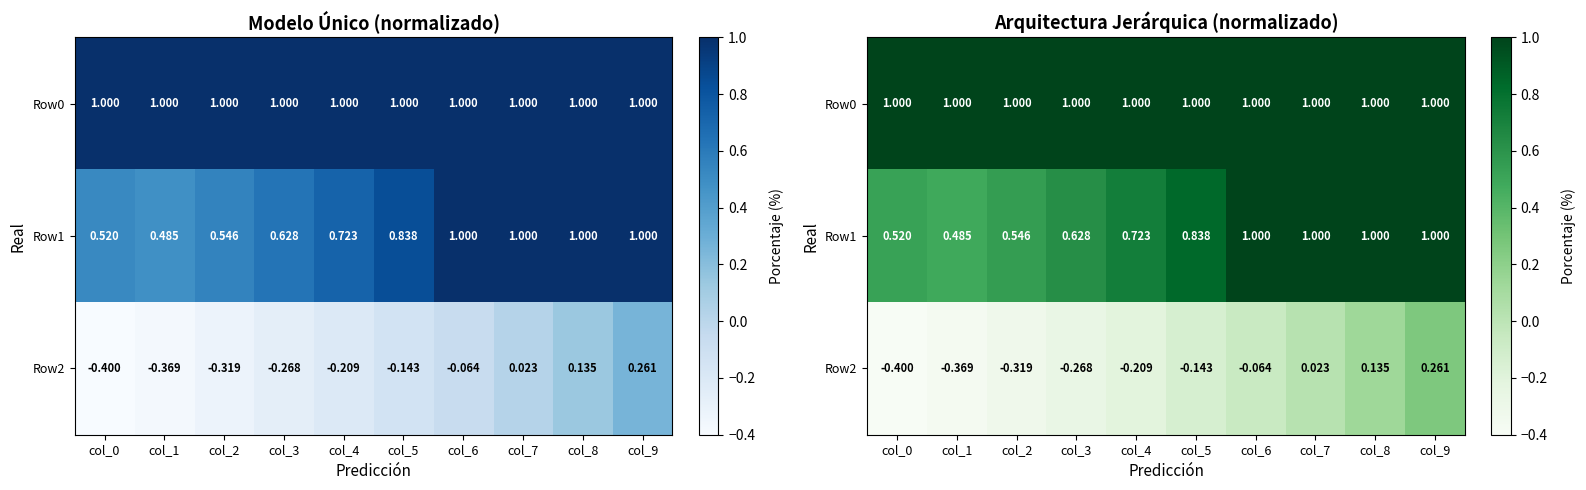

At which label does Row2 first exceed 0?

col_7